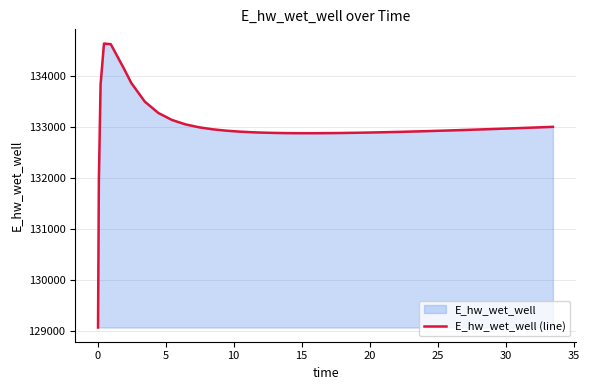

True or false: the data has more than 0 interior local peaks.

True